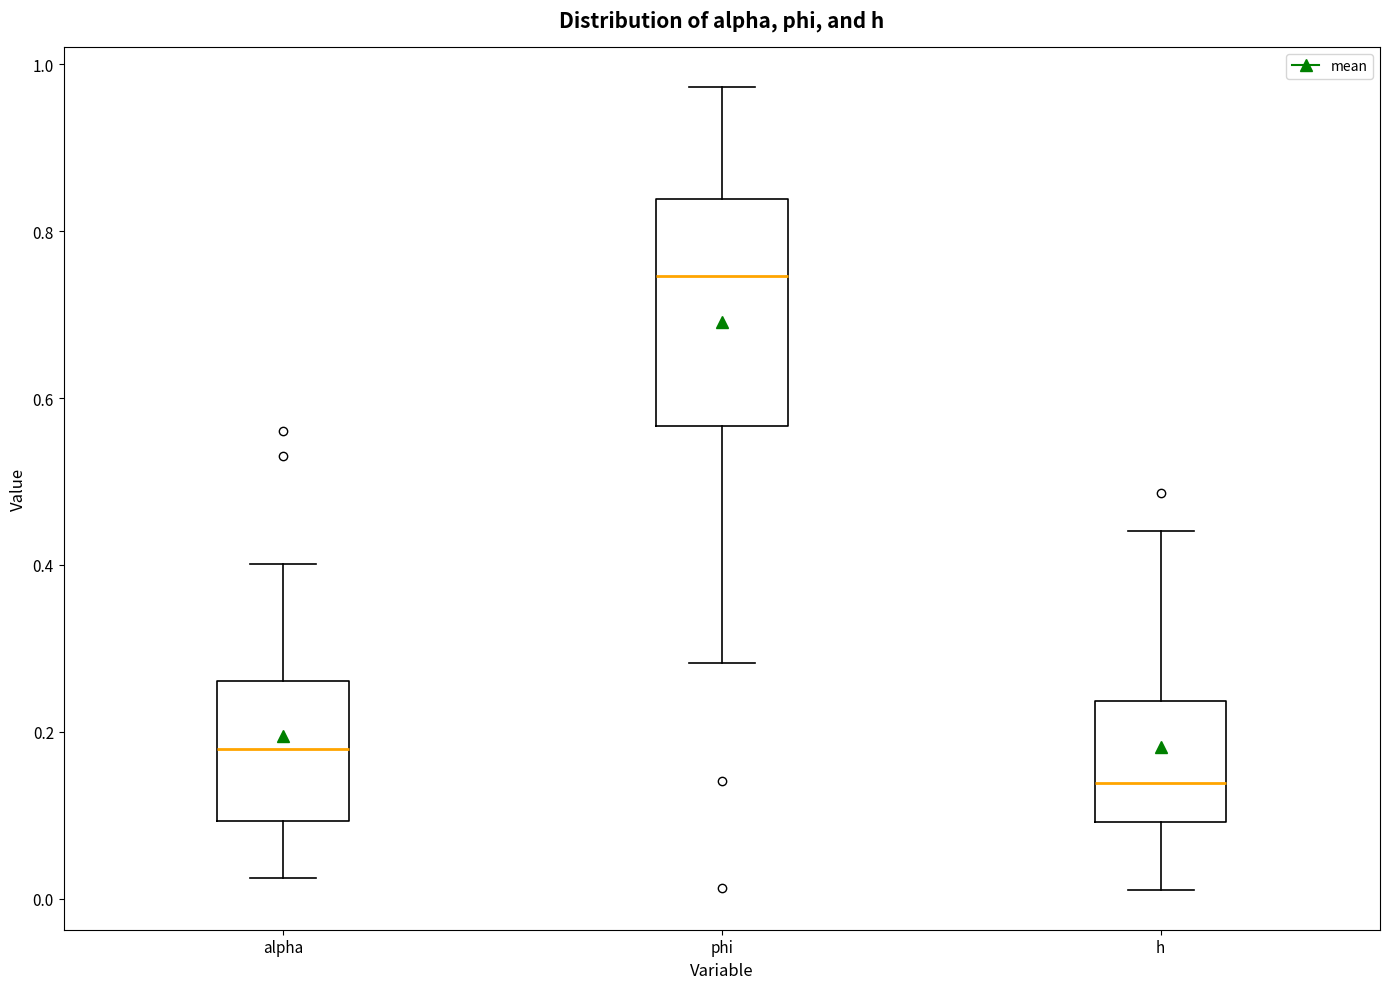

Reading left to right, read every box against the y-axis: the position of its median line, the range the box covers, and the ends of its whiskers. The values are not printed on the chart, so give them approximately, as read against the axis.

alpha: median 0.18, box 0.10 to 0.26, whiskers 0.02 to 0.40
phi: median 0.74, box 0.56 to 0.84, whiskers 0.28 to 0.98
h: median 0.14, box 0.10 to 0.24, whiskers 0.02 to 0.44